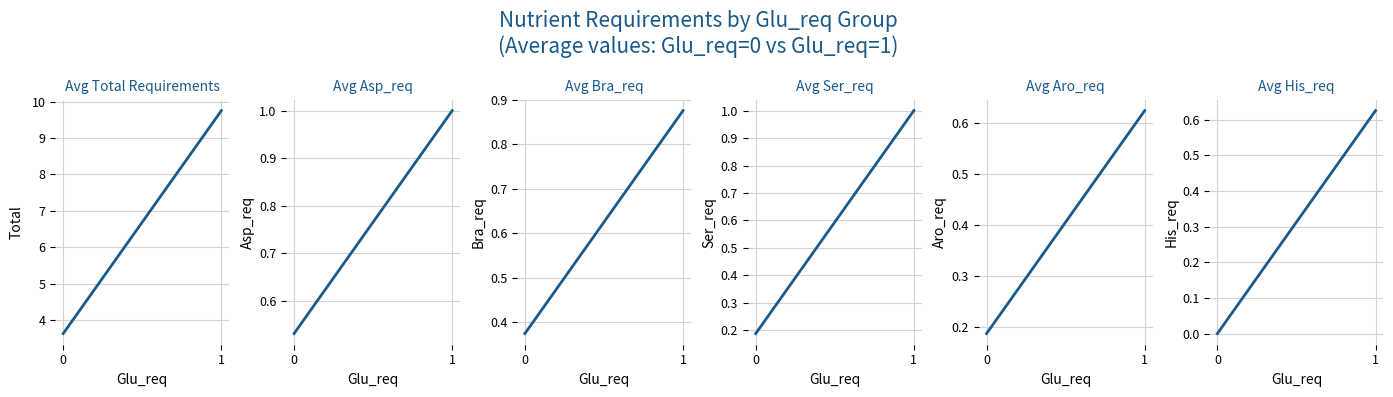

Reading left to right, transcribe all the data shown in this chart.

Avg Total Requirements: 3.6	9.8
Avg Asp_req: 0.5	1.0
Avg Bra_req: 0.4	0.9
Avg Ser_req: 0.2	1.0
Avg Aro_req: 0.2	0.6
Avg His_req: 0.0	0.6